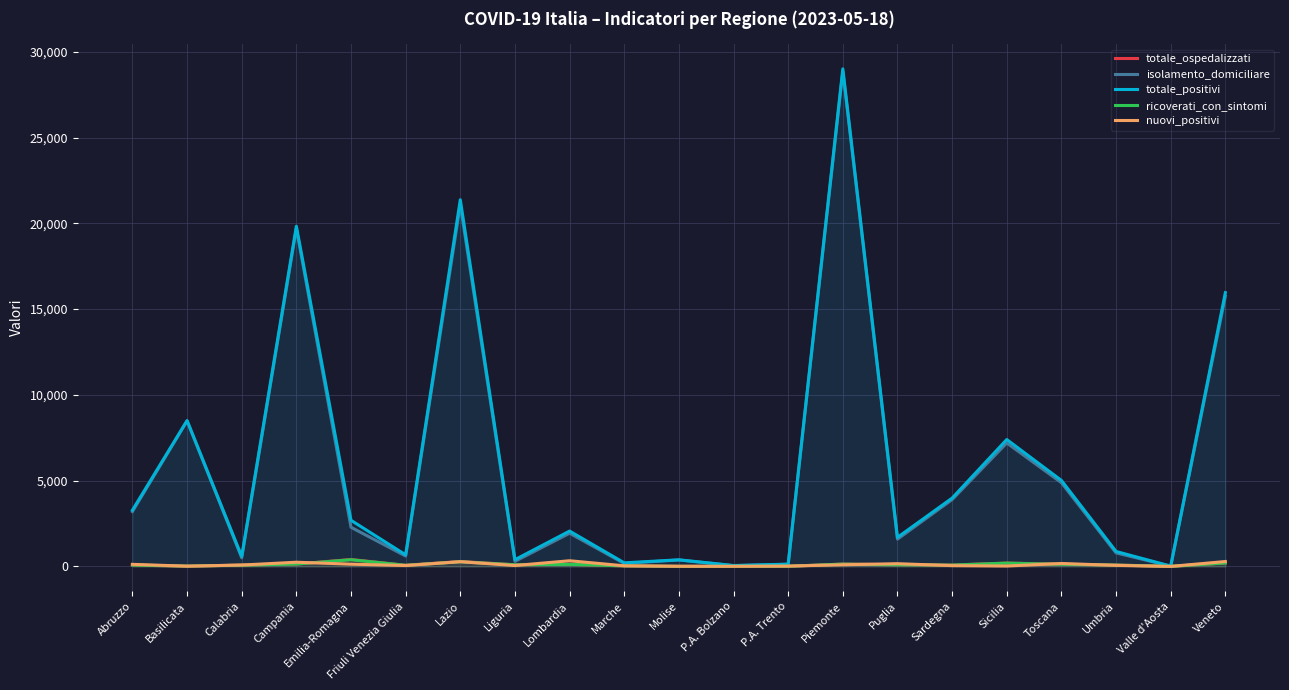

Between P.A. Bolzano and Basilicata, which is larger?

Basilicata